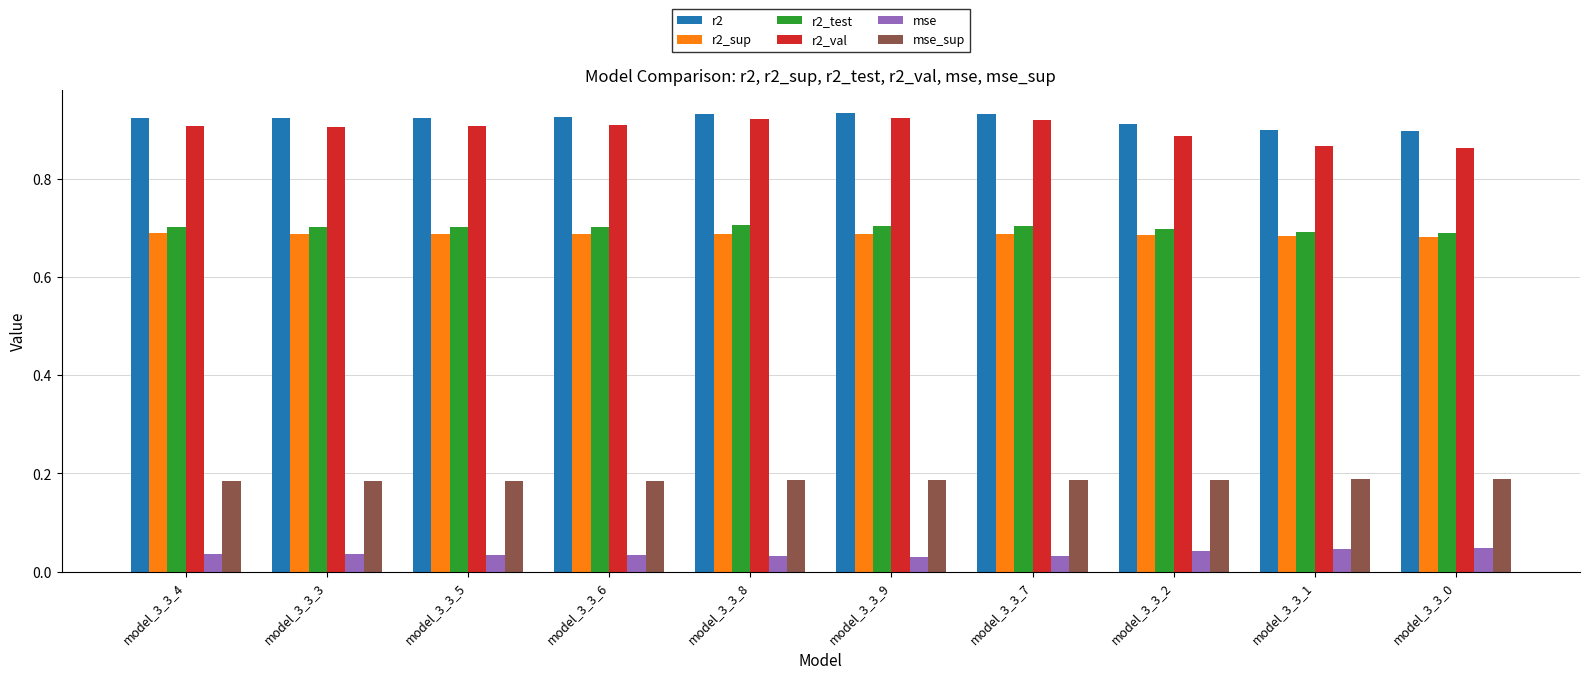

The value of mse at model_3_3_2 is 0.1. True or false?

False